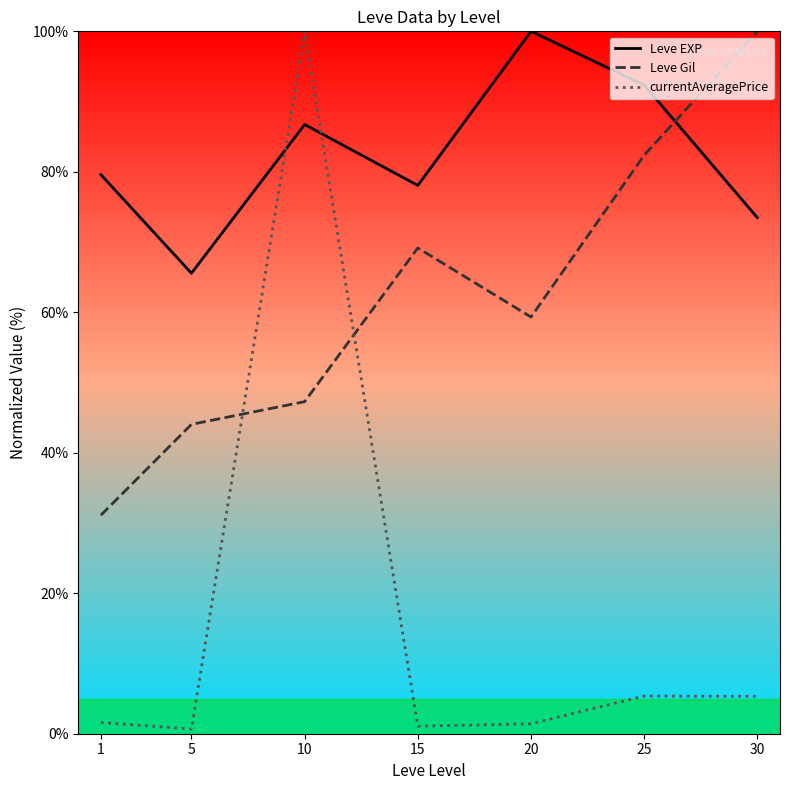

What value does the currentAveragePrice series have at 5?

0.7